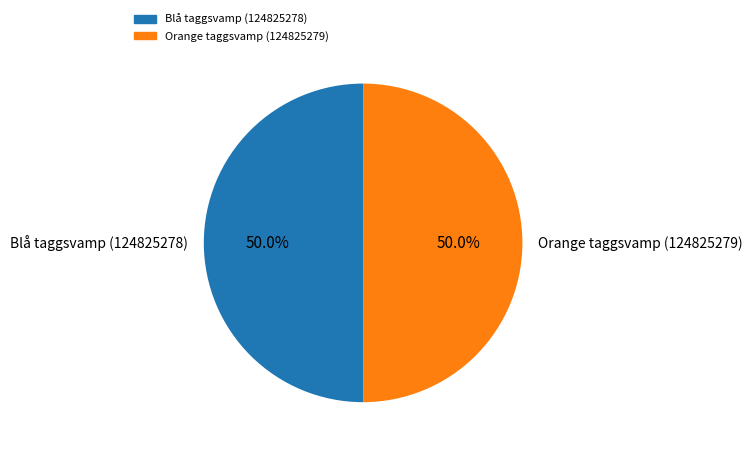

How many slices are in this pie chart?

2